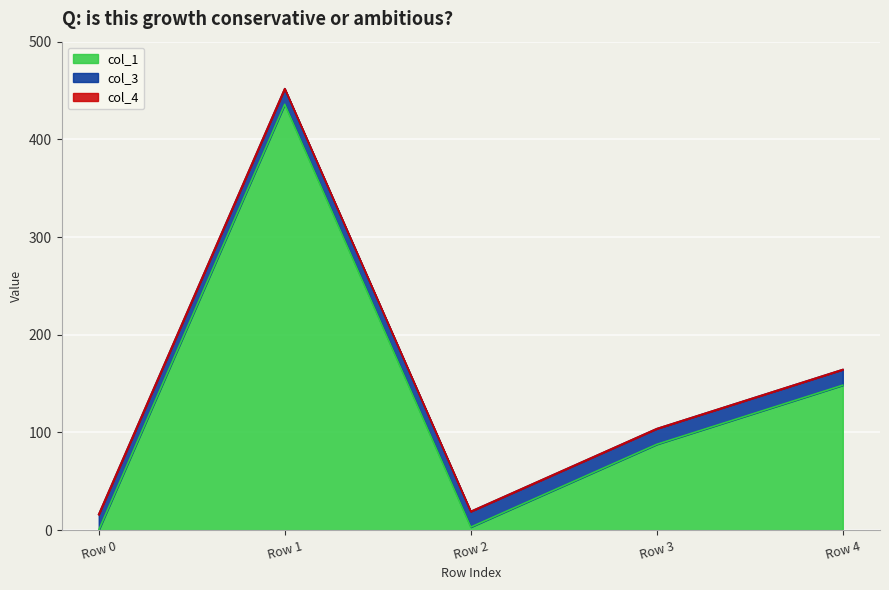

Reading left to right, extract all data points from this chart.

col_1: Row 0=0.0	Row 1=435.9	Row 2=3.0	Row 3=87.8	Row 4=148.3
col_3: Row 0=16.0	Row 1=16.0	Row 2=16.0	Row 3=16.0	Row 4=16.0
col_4: Row 0=0.0	Row 1=0.0	Row 2=0.0	Row 3=0.0	Row 4=0.0